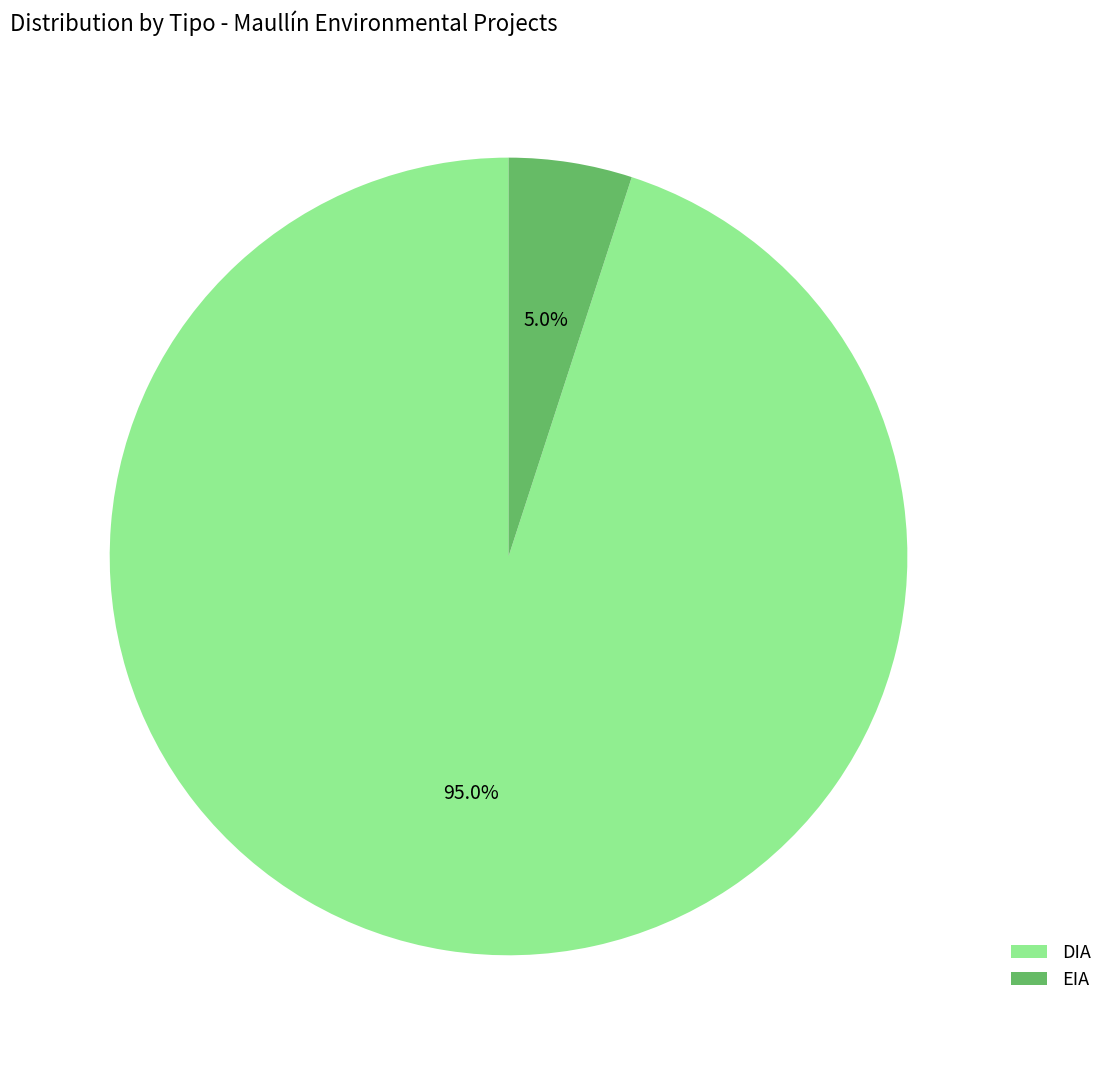

Which slice represents more than half of the pie?

DIA